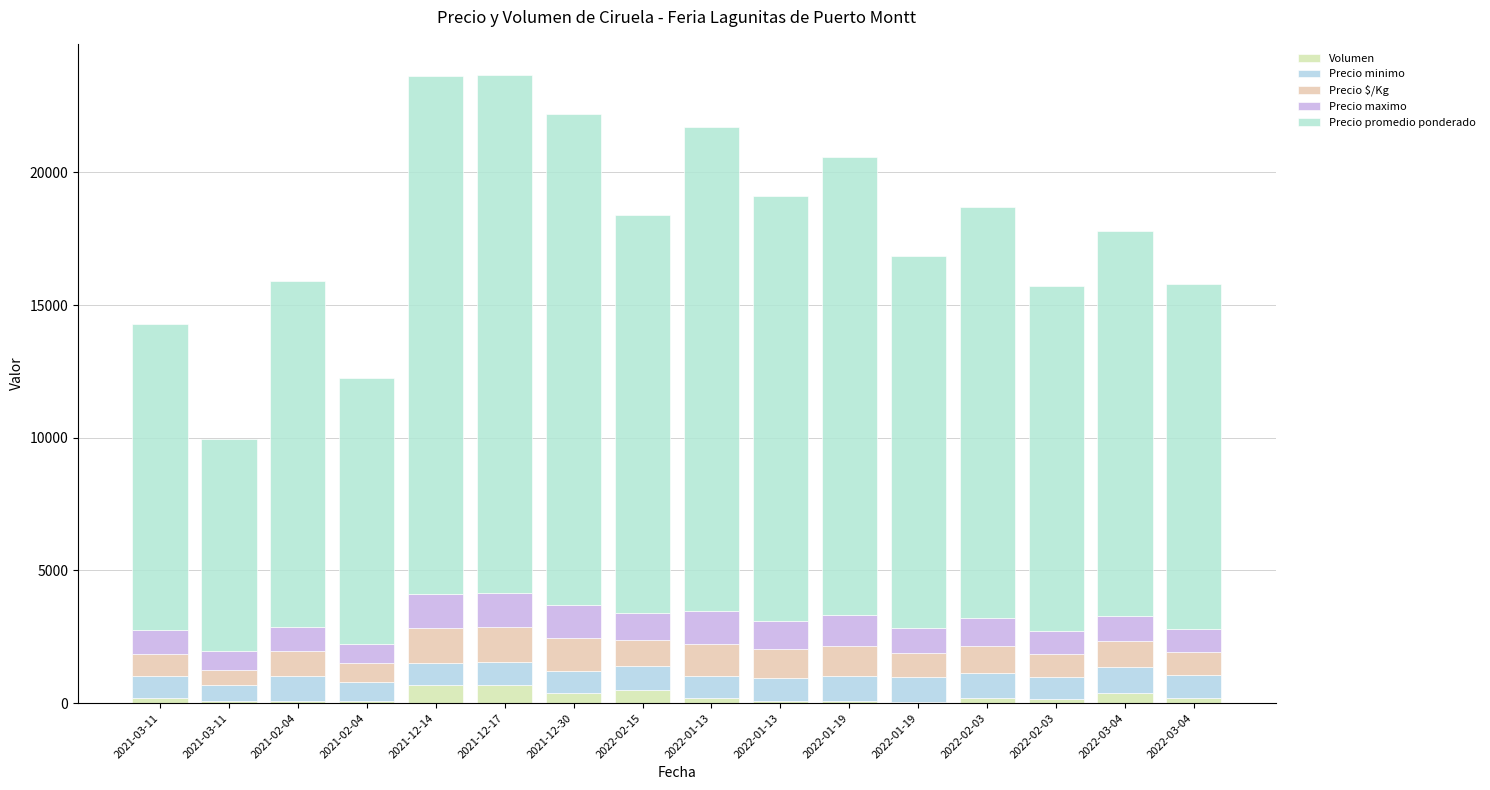

What is the value of the Volumen bar at the 15th from the left?

400